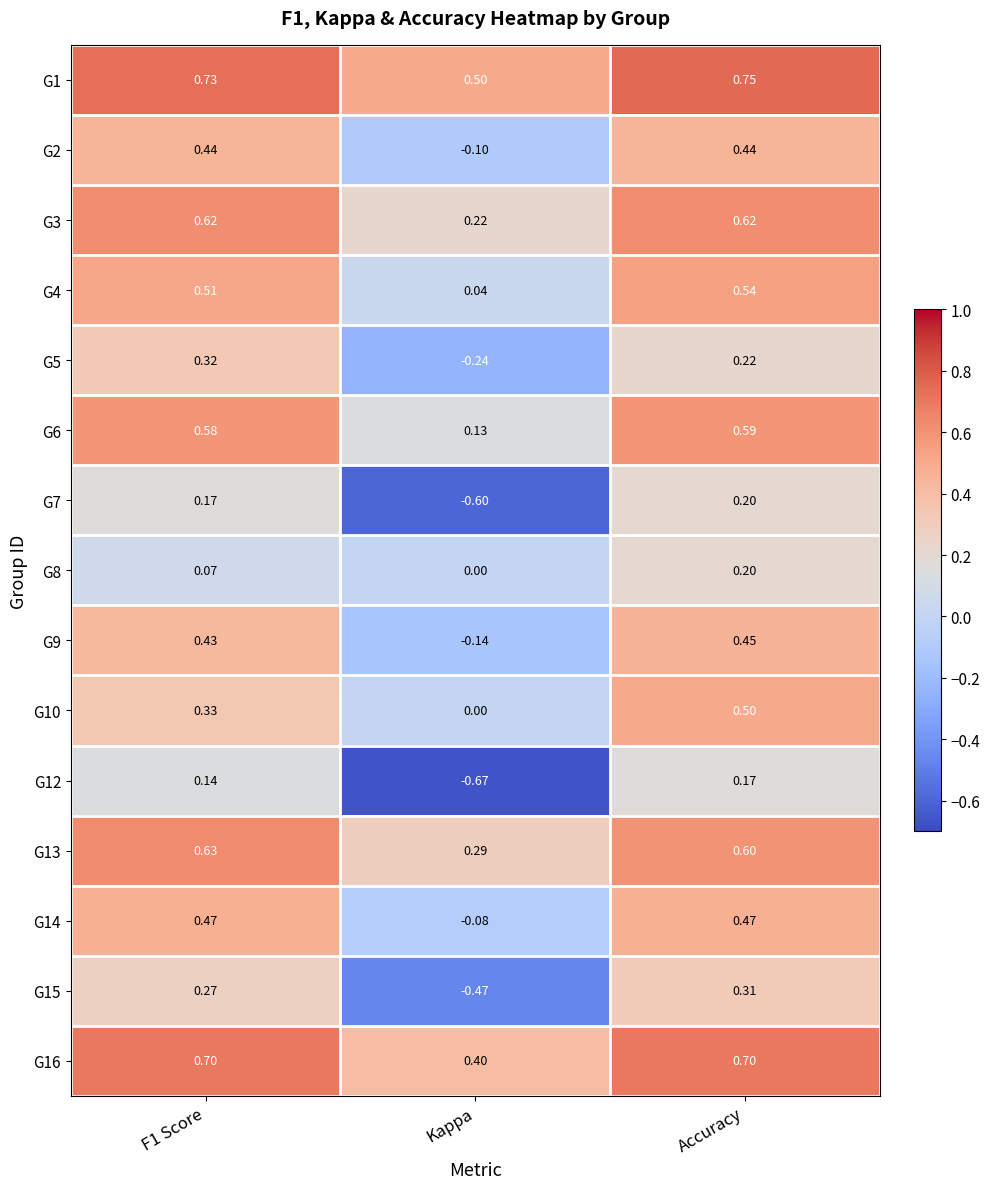

Where is G1 nearest to the value 0?

Kappa